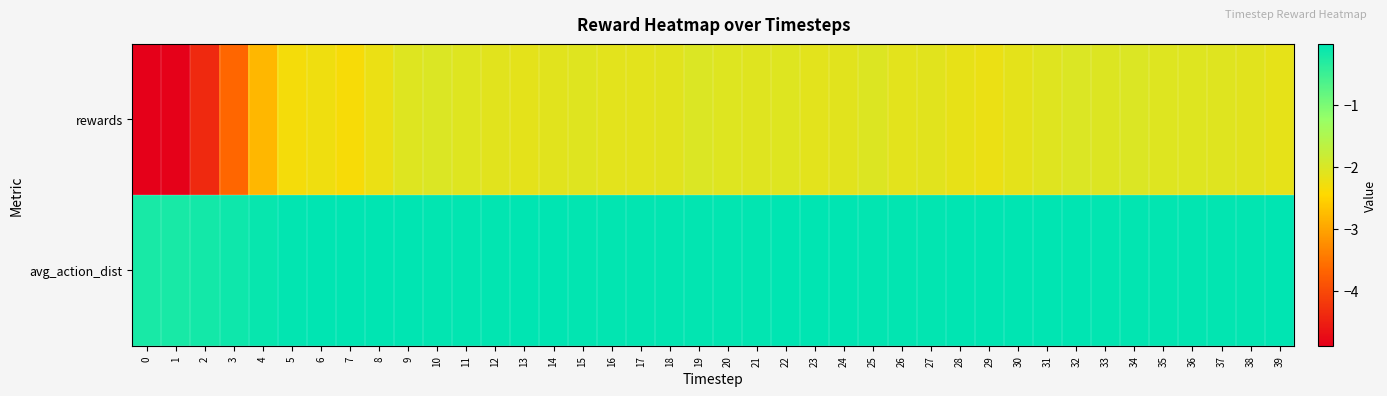

What is the total value across all series at 10?

-2.1